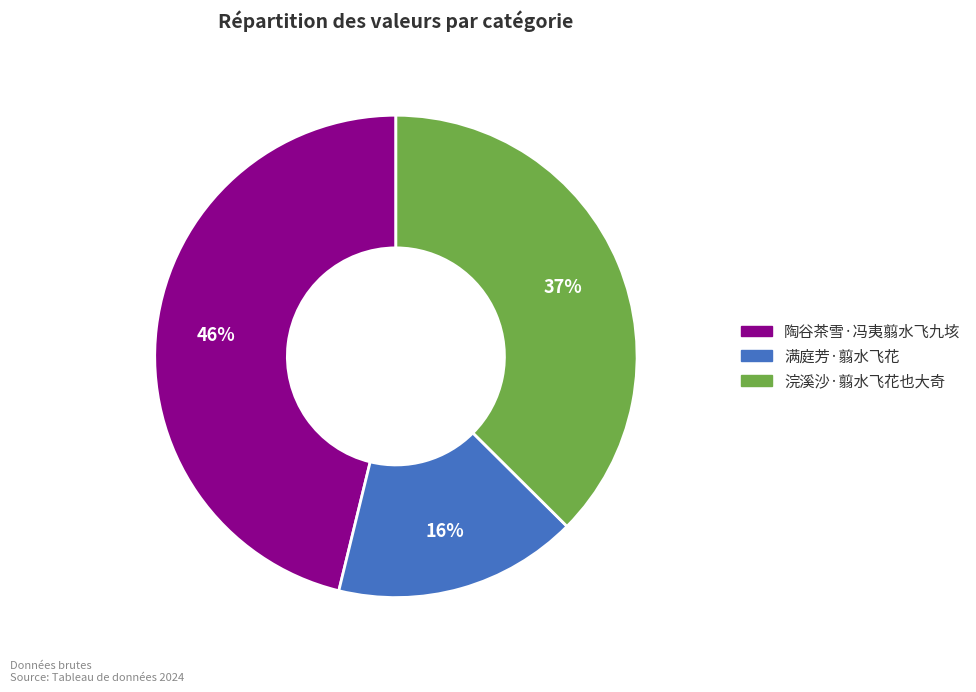

Between 陶谷茶雪·冯夷翦水飞九垓 and 满庭芳·翦水飞花, which is larger?

陶谷茶雪·冯夷翦水飞九垓